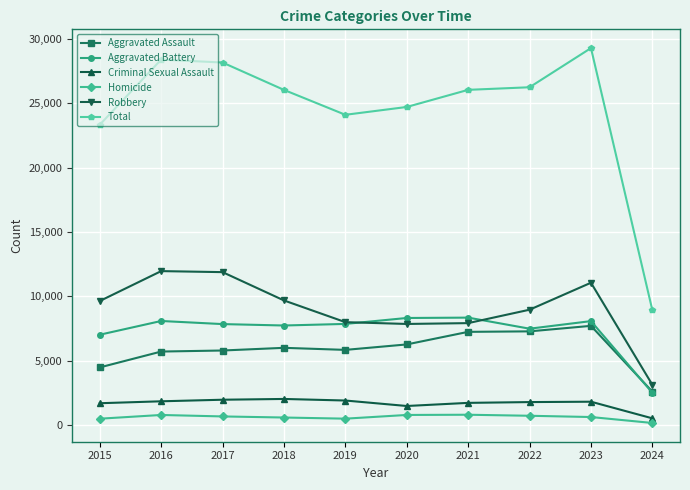

Read the Aggravated Assault value at 2021, to the nearest 100.

7200